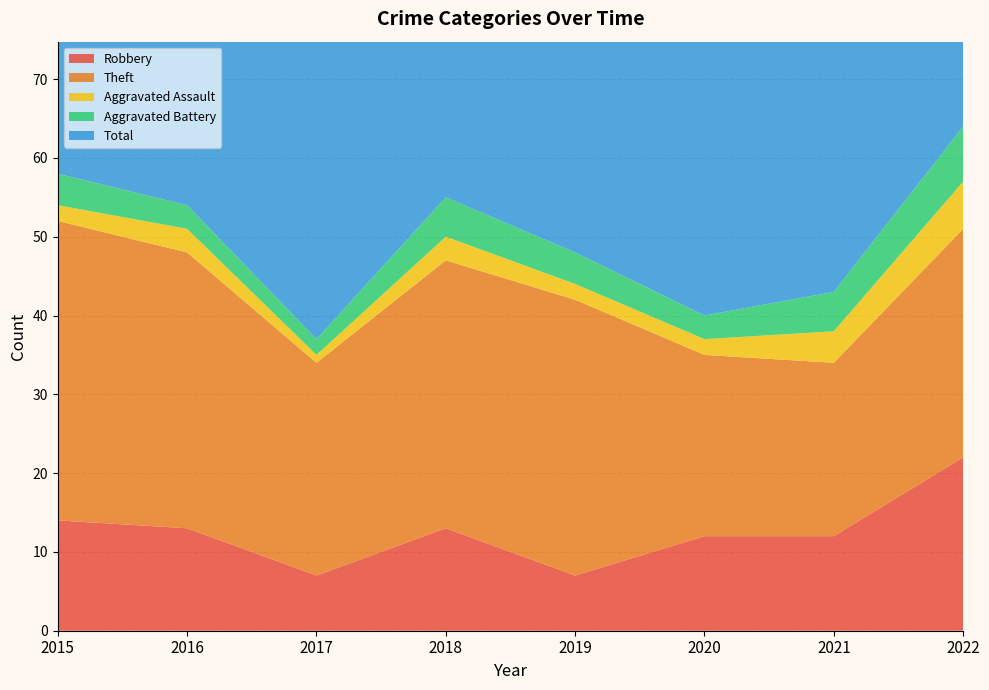

Reading left to right, list all the values displayed in this chart.

Robbery: 14	13	7	13	7	12	12	22
Theft: 38	35	27	34	35	23	22	29
Aggravated Assault: 2	3	1	3	2	2	4	6
Aggravated Battery: 4	3	2	5	4	3	5	7
Total: 58	55	39	55	48	41	43	65